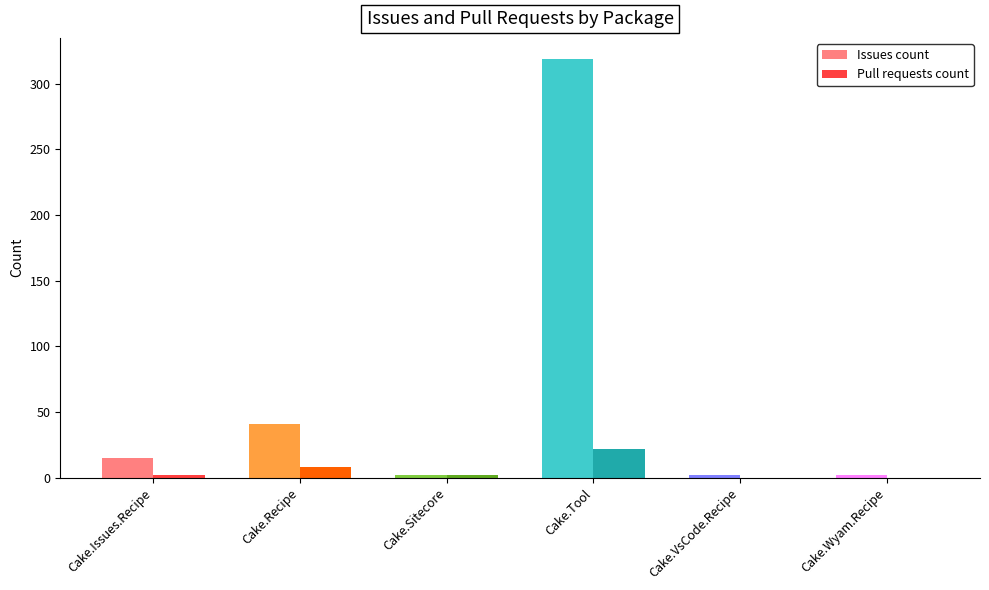

Count the number of data series in this chart.

2